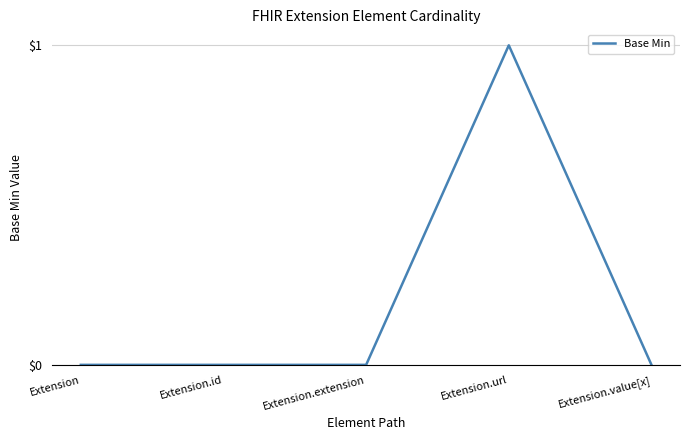

What is the change in value from Extension.extension to Extension.url?

+1